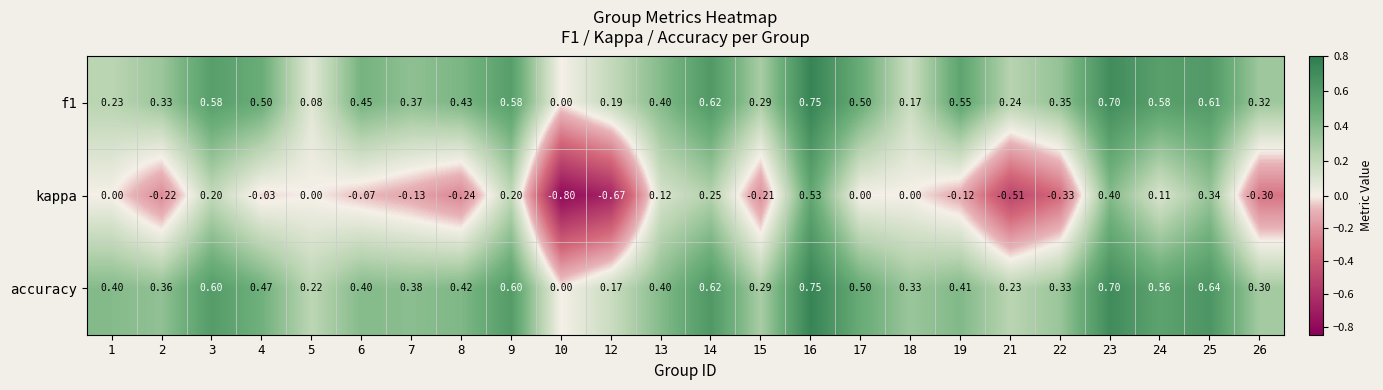

How many distinct data groups are displayed?

3